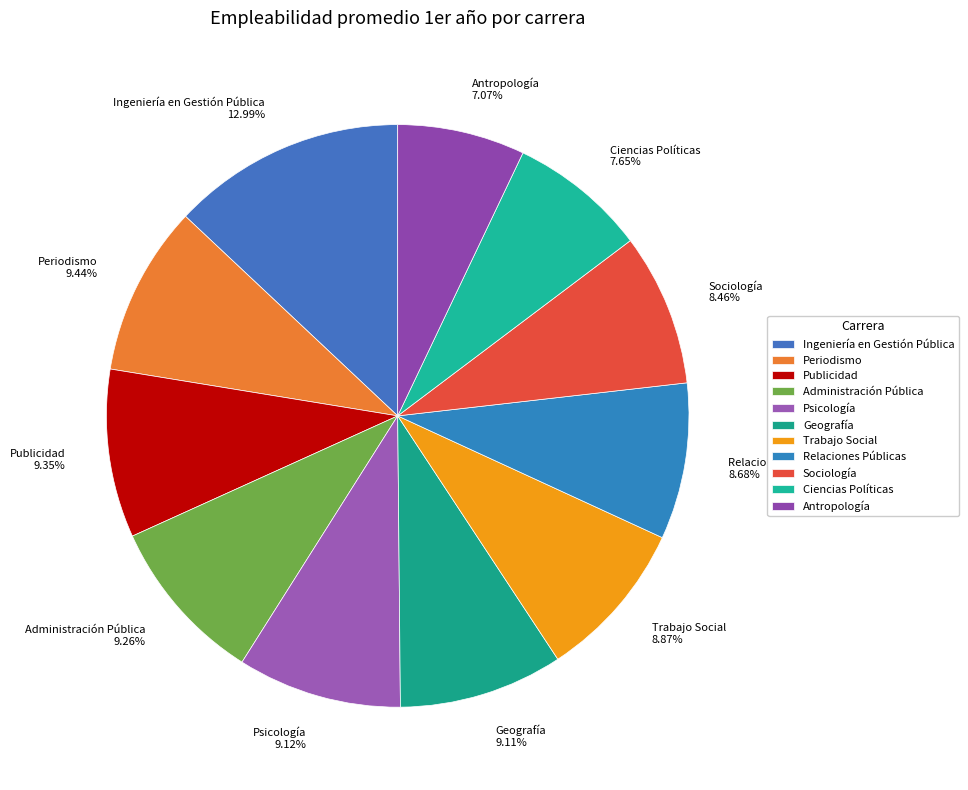

To the nearest percent, what is the difference between the Psicología and Ciencias Políticas slice percentages?

1%